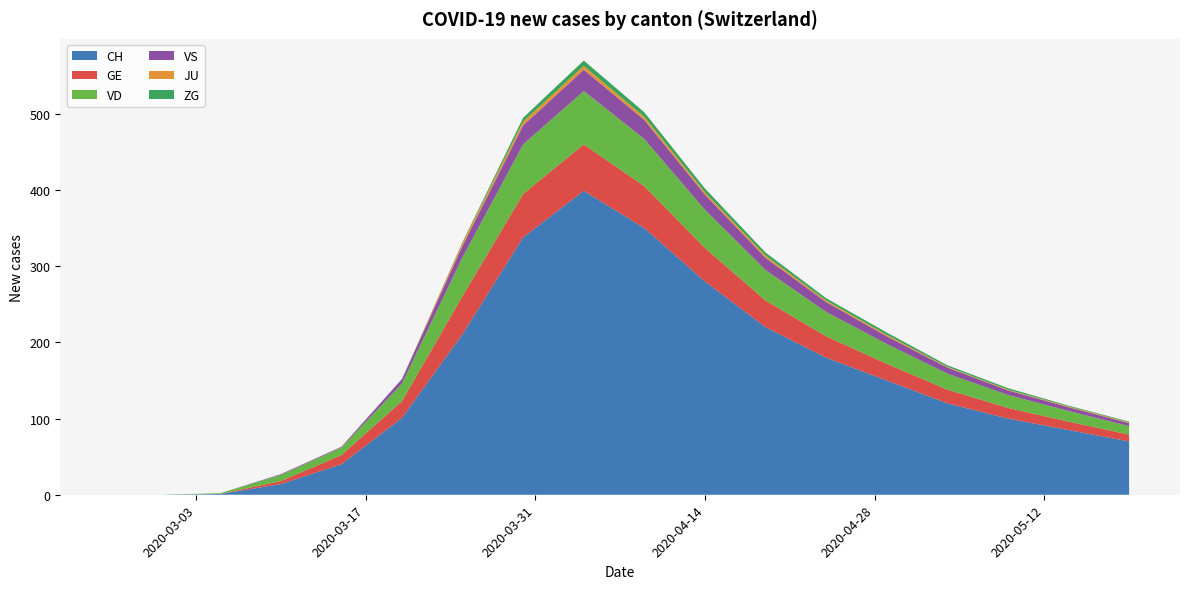

Reading right to left, transcribe all the data shown in this chart.

CH: 70	85	100	120	150	180	220	280	350	399	338	211	101	40	14	1	0	0
GE: 9	11	14	18	22	28	35	44	55	61	57	50	22	12	4	0	0	0
VD: 11	14	17	21	26	32	40	50	62	70	65	51	23	10	8	1	0	0
VS: 4	5	6	8	10	13	16	20	25	28	25	15	6	1	1	0	0	0
JU: 1	1	1	1	2	2	3	3	4	5	5	4	0	0	0	0	0	0
ZG: 1	1	2	2	3	3	4	5	6	7	5	1	0	0	0	0	0	0